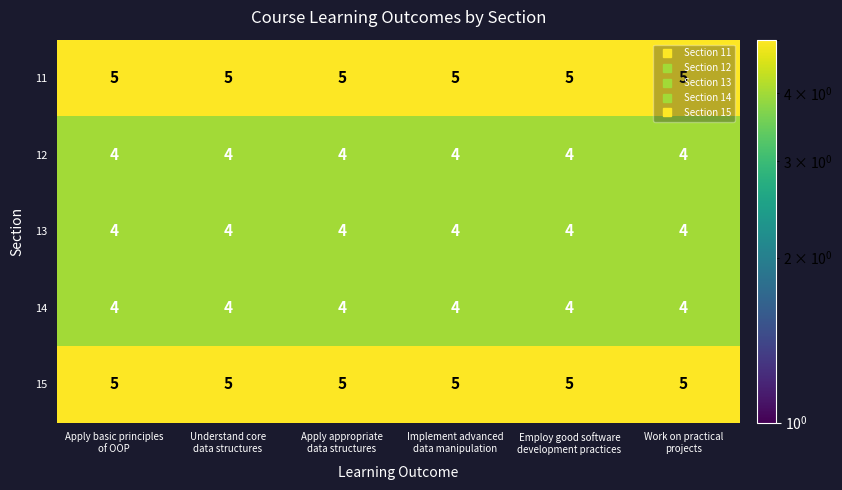

What is the minimum value for 13?

4